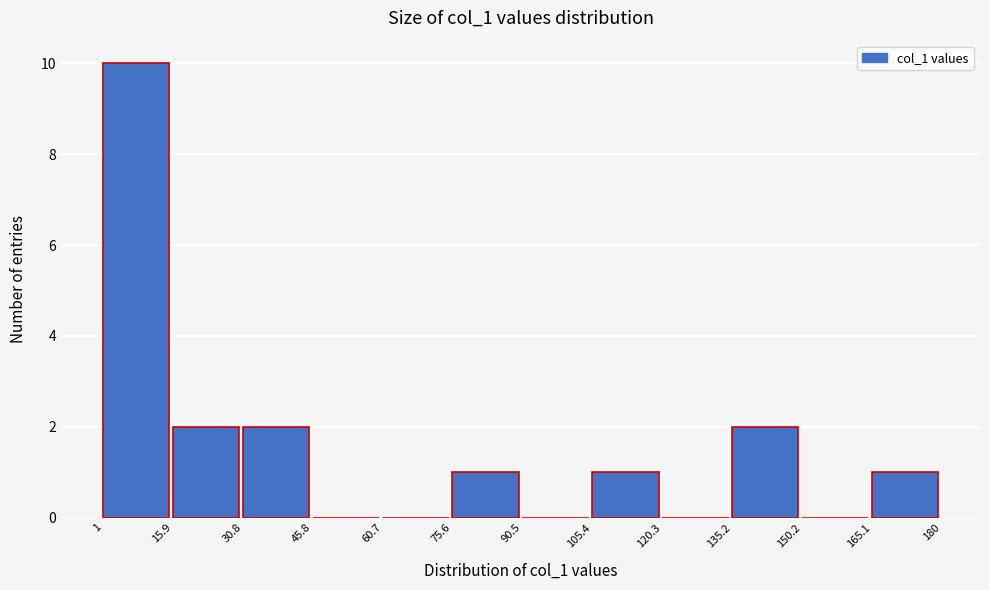

Reading left to right, transcribe this chart: for each bar, give the range it covers on the x-axis and its height. The values are not printed on the chart, so give them approximately, as read against the axis.

1 to 15.9: 10
15.9 to 30.8: 2
30.8 to 45.8: 2
45.8 to 60.7: 0
60.7 to 75.6: 0
75.6 to 90.5: 1
90.5 to 105.4: 0
105.4 to 120.3: 1
120.3 to 135.2: 0
135.2 to 150.2: 2
150.2 to 165.1: 0
165.1 to 180: 1